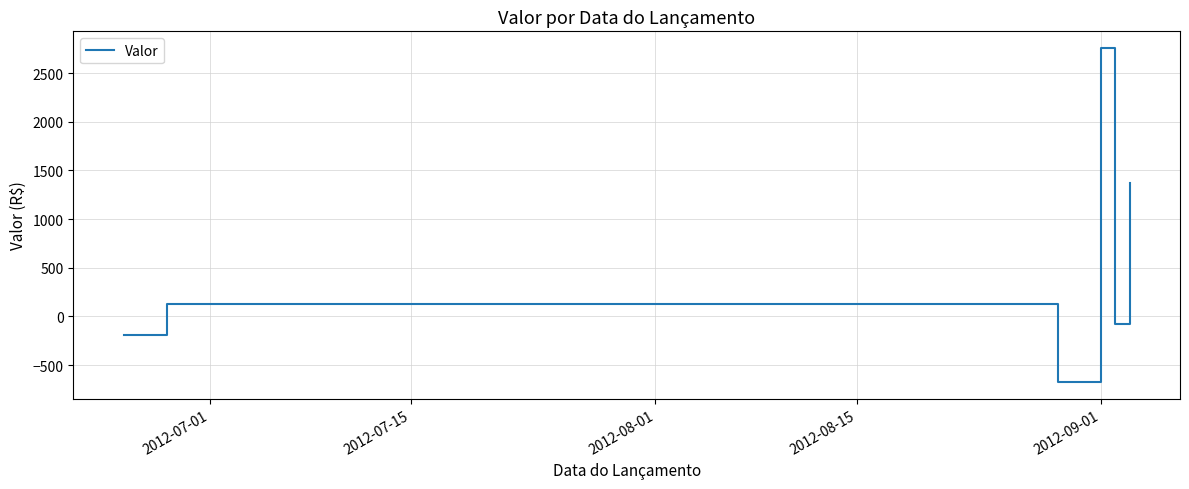

True or false: the data has more than 0 interior local peaks.

True